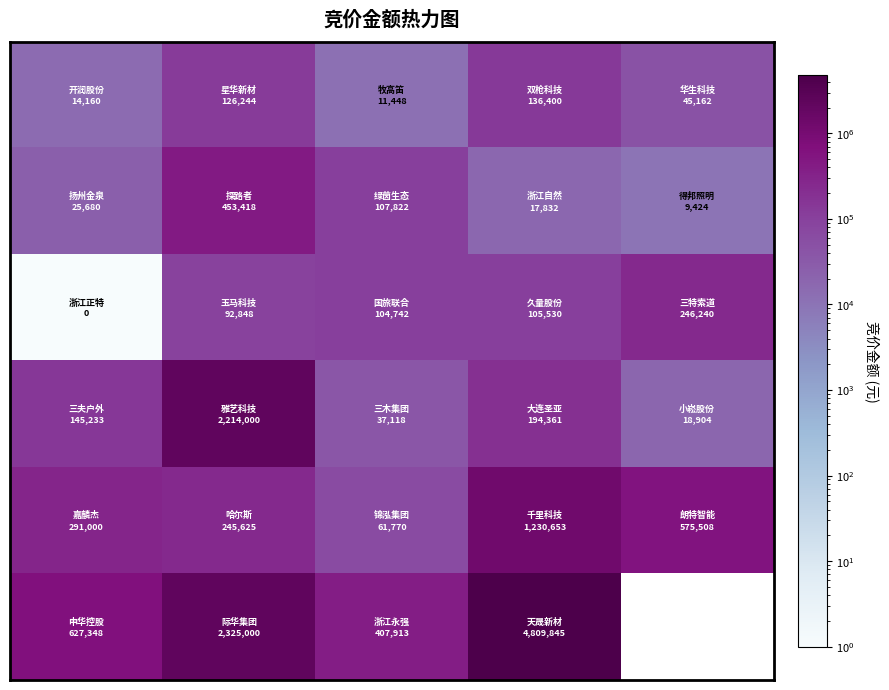

At how many categories does at least one series exceed 2753522?

1